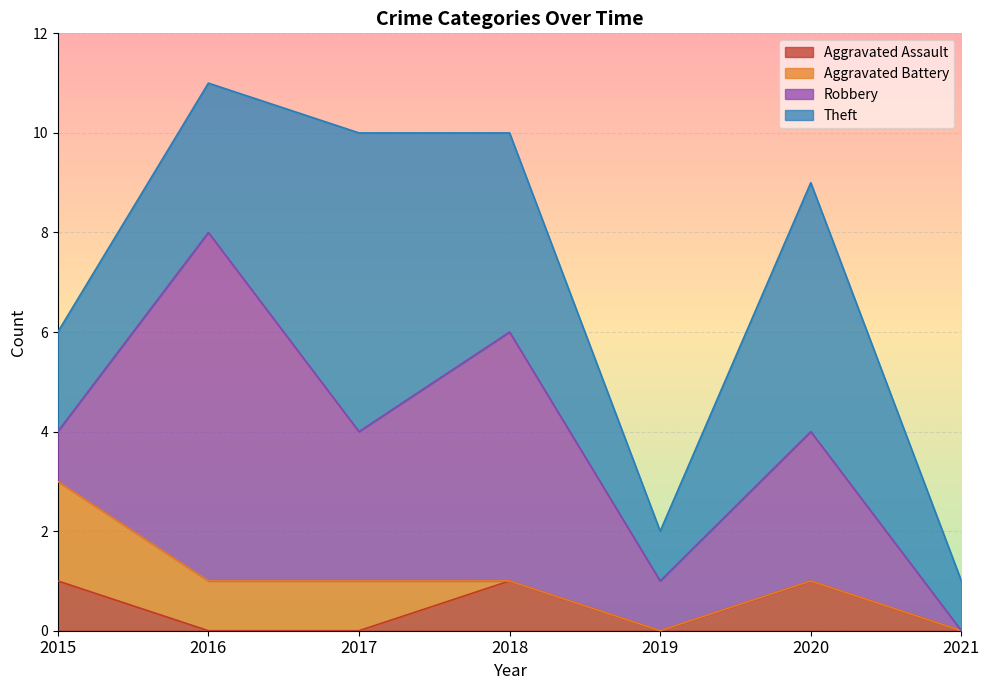

True or false: Aggravated Battery and Robbery intersect in this chart.

True